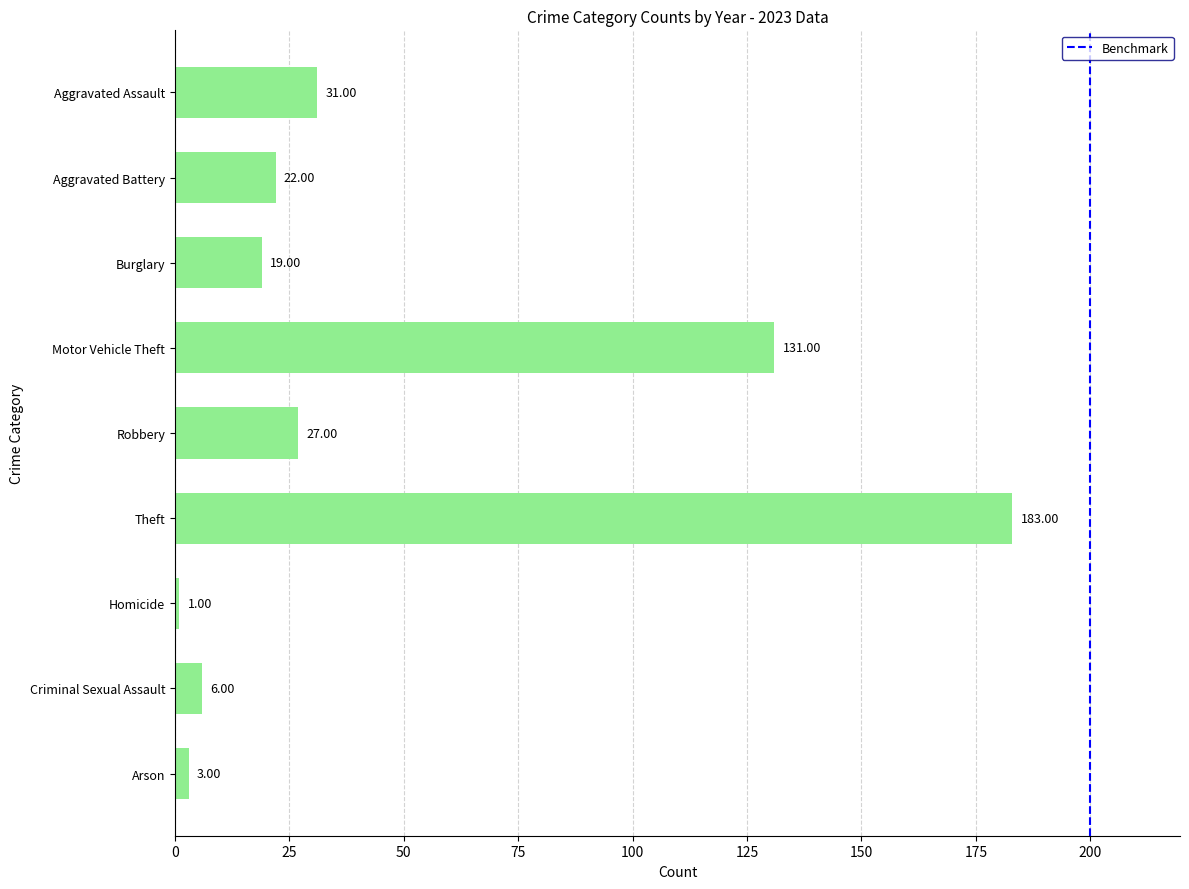

Count the number of data series in this chart.

1